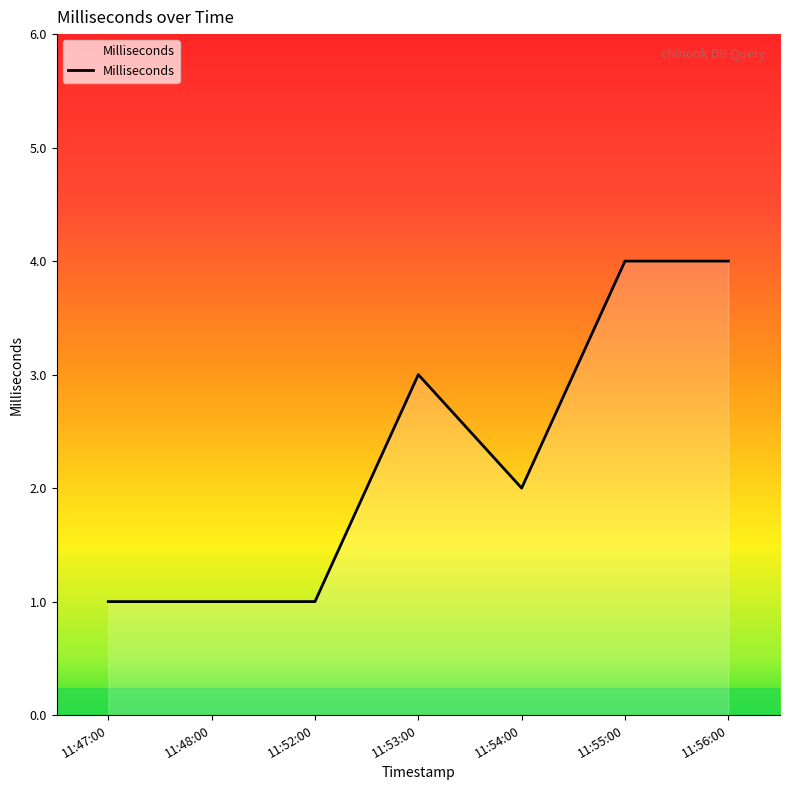

What is the greatest value displayed?

4